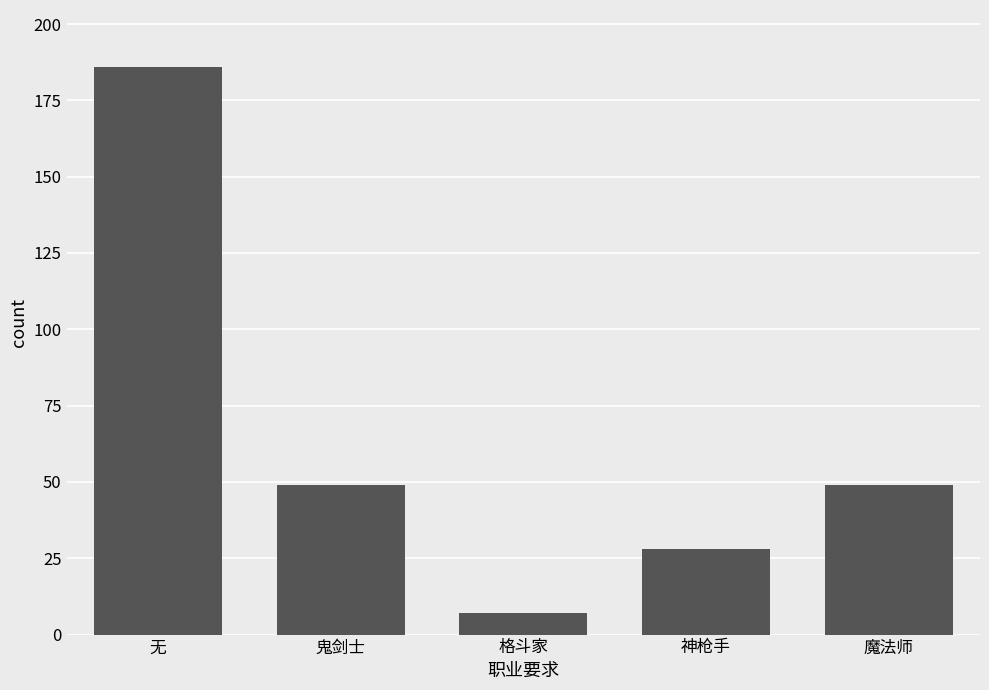

What is the difference between the values at 神枪手 and 魔法师?

21